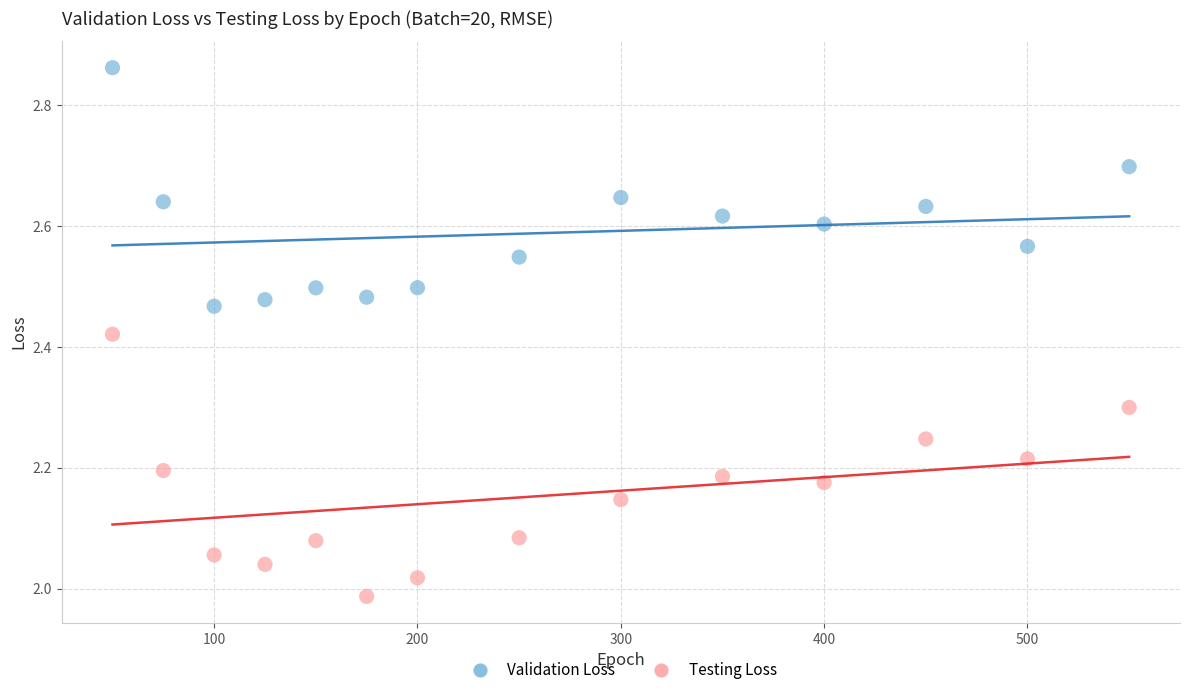

Which series reaches the minimum Y coordinate?

Testing Loss